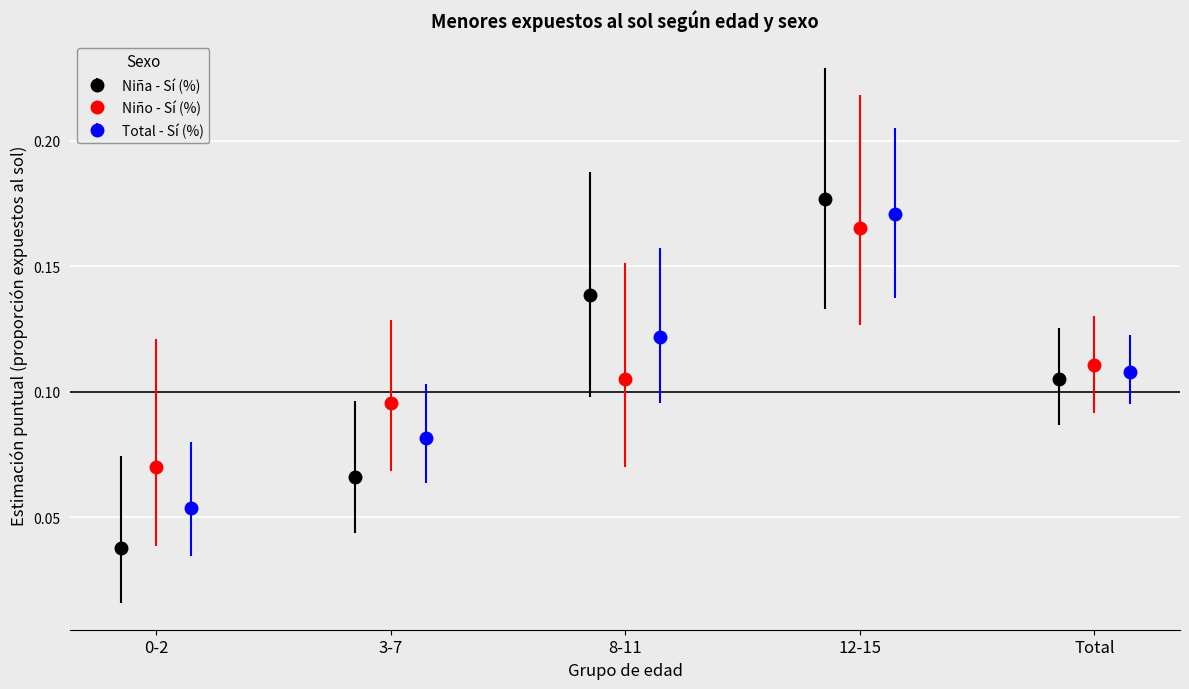

How many Niña - Sí (%) values are between 0 and 1?

5